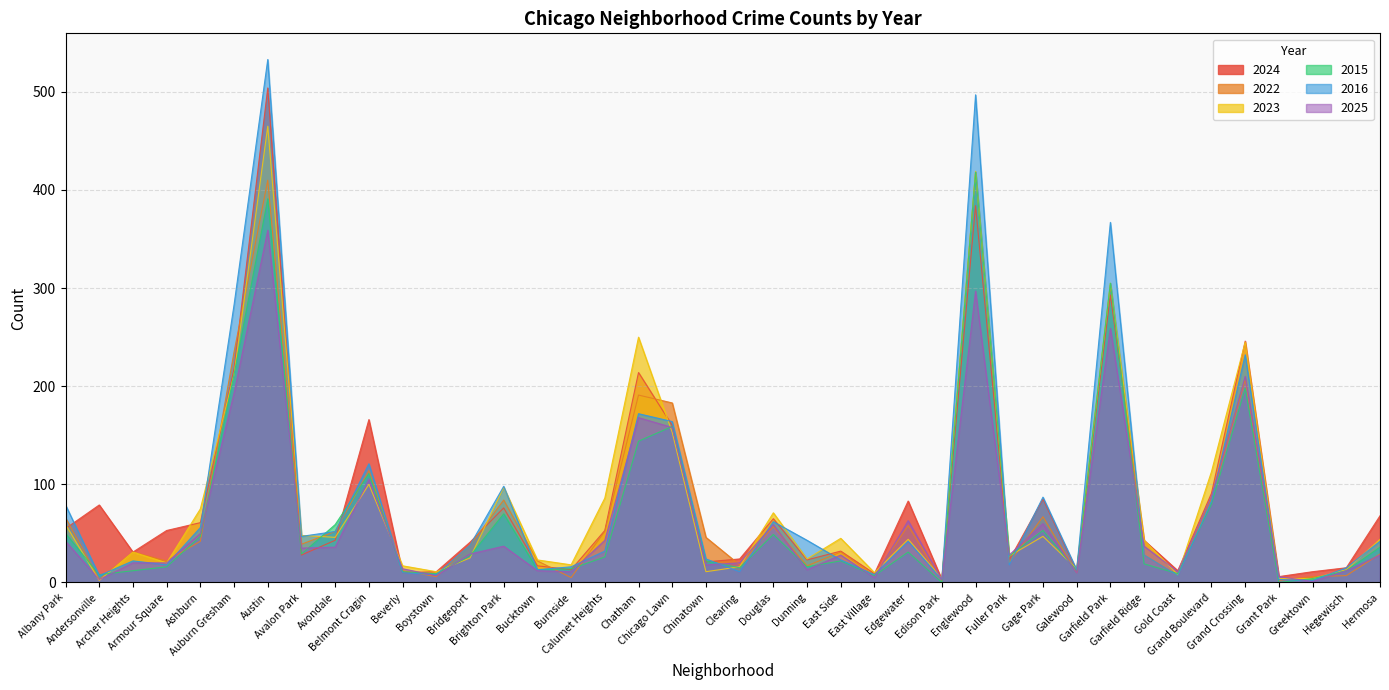

The value of 2024 at Archer Heights is 31. True or false?

True